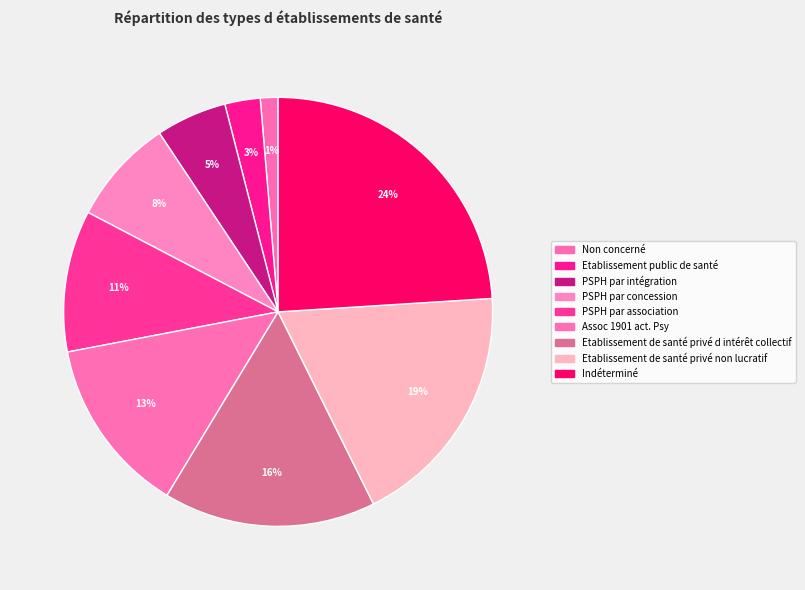

What is the largest slice in the pie chart?

Indéterminé